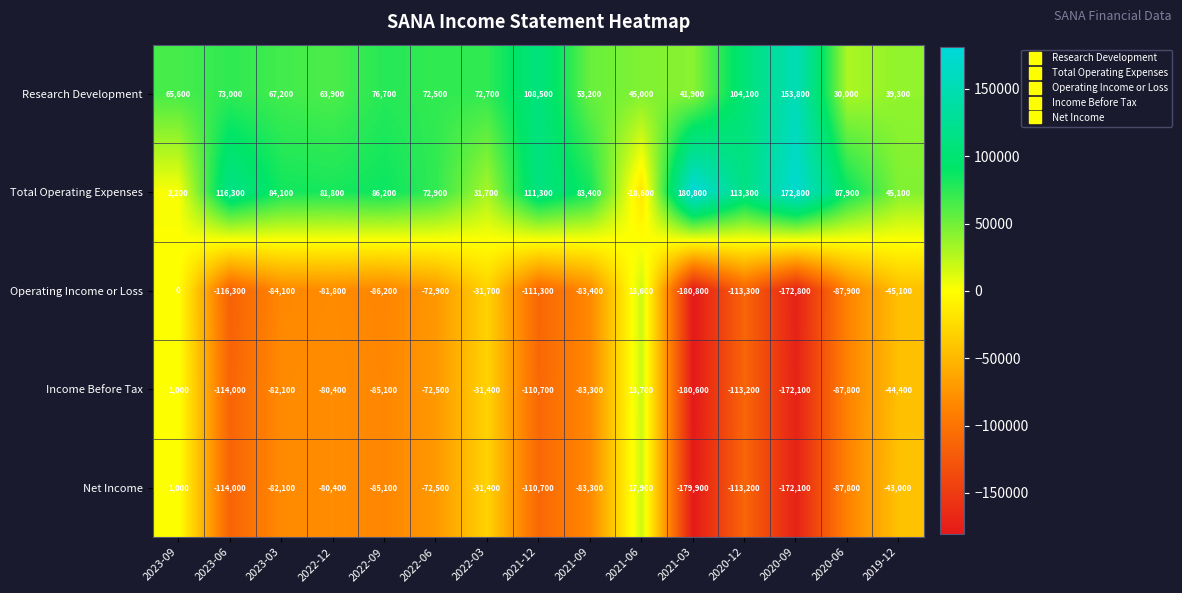

What is the minimum value for Income Before Tax?

-180600